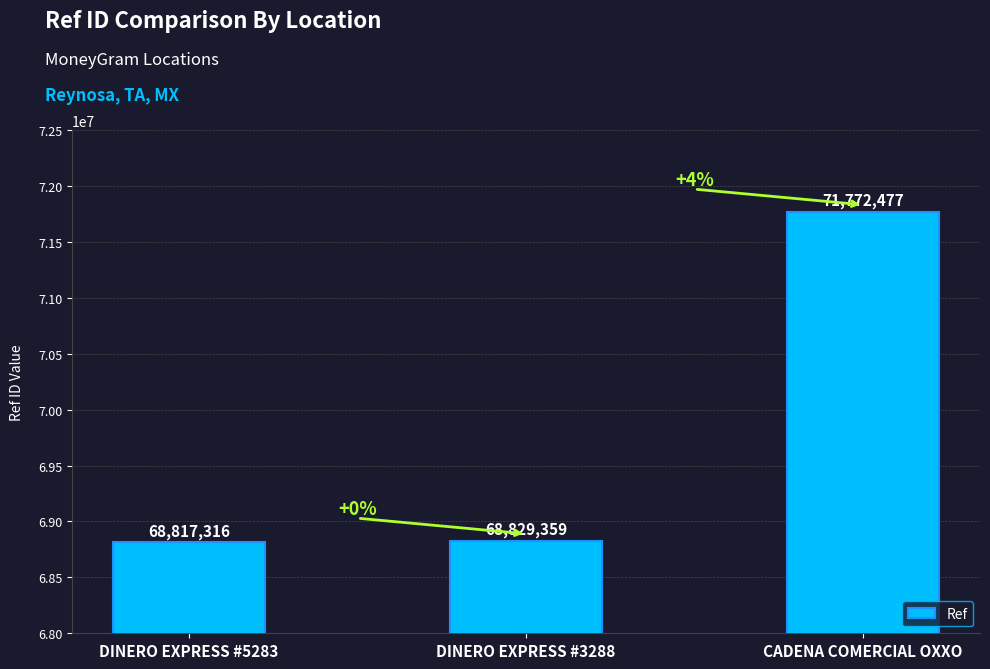

What is the change in value from DINERO EXPRESS #5283 to CADENA COMERCIAL OXXO?

+2955161